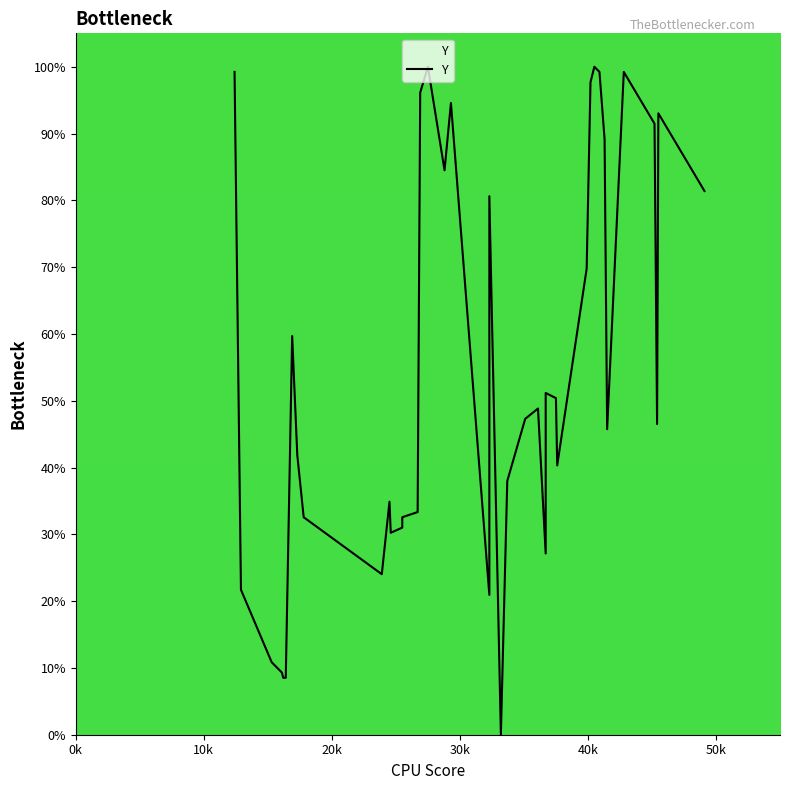

What is the maximum value shown in the chart?

100.0